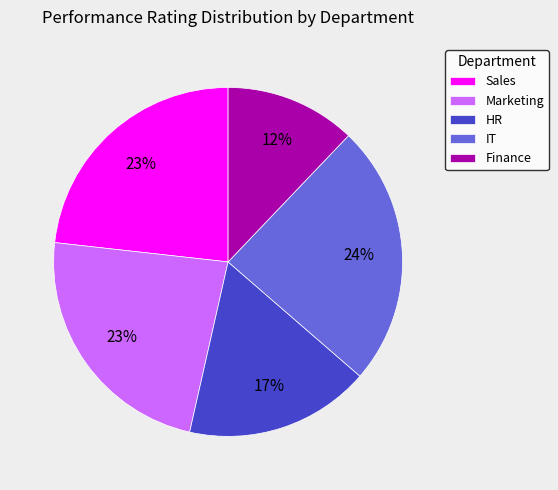

To the nearest percent, what is the average slice percentage?

20%